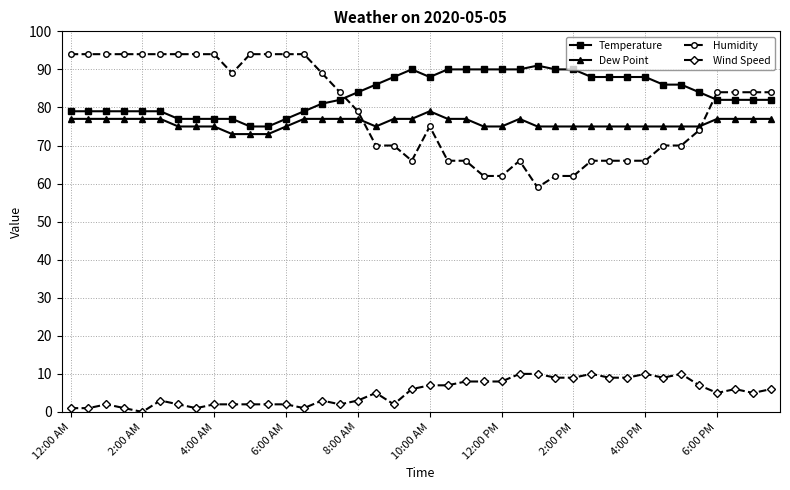

Which series has the largest total across all categories?

Temperature